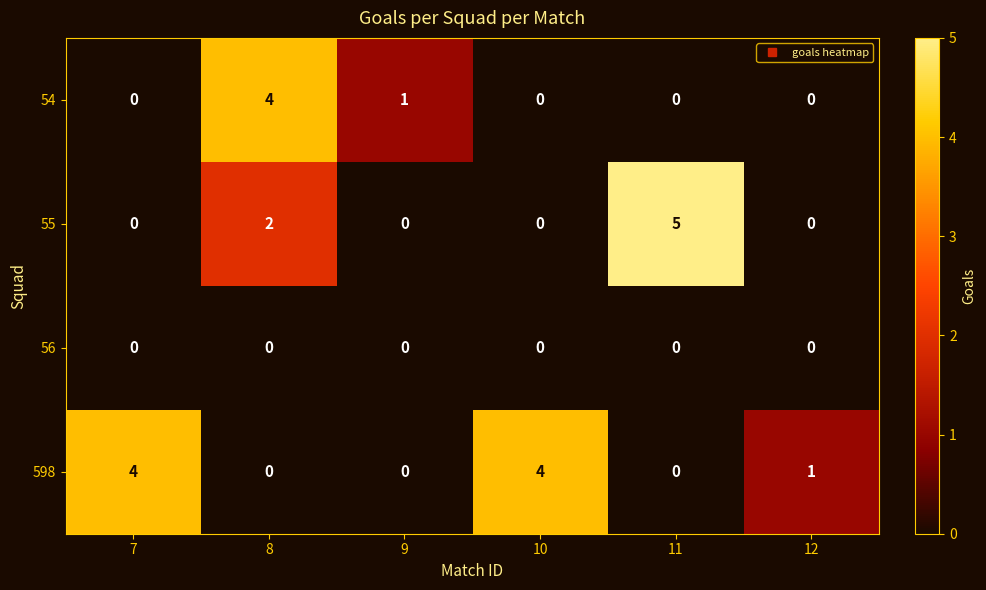

Read the 55 value at 11.

5